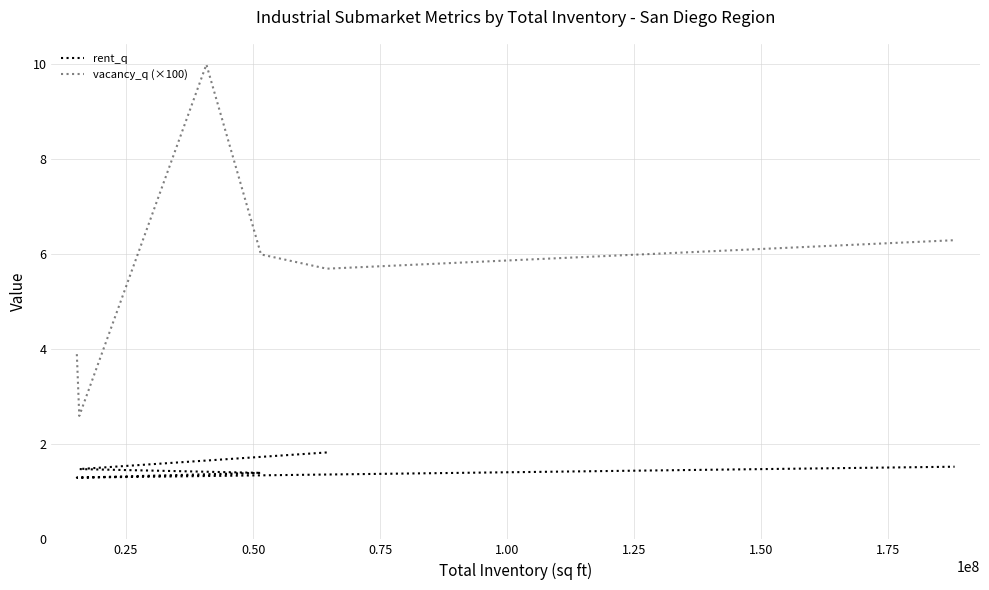

How many values in the vacancy_q (×100) series exceed 6?

2